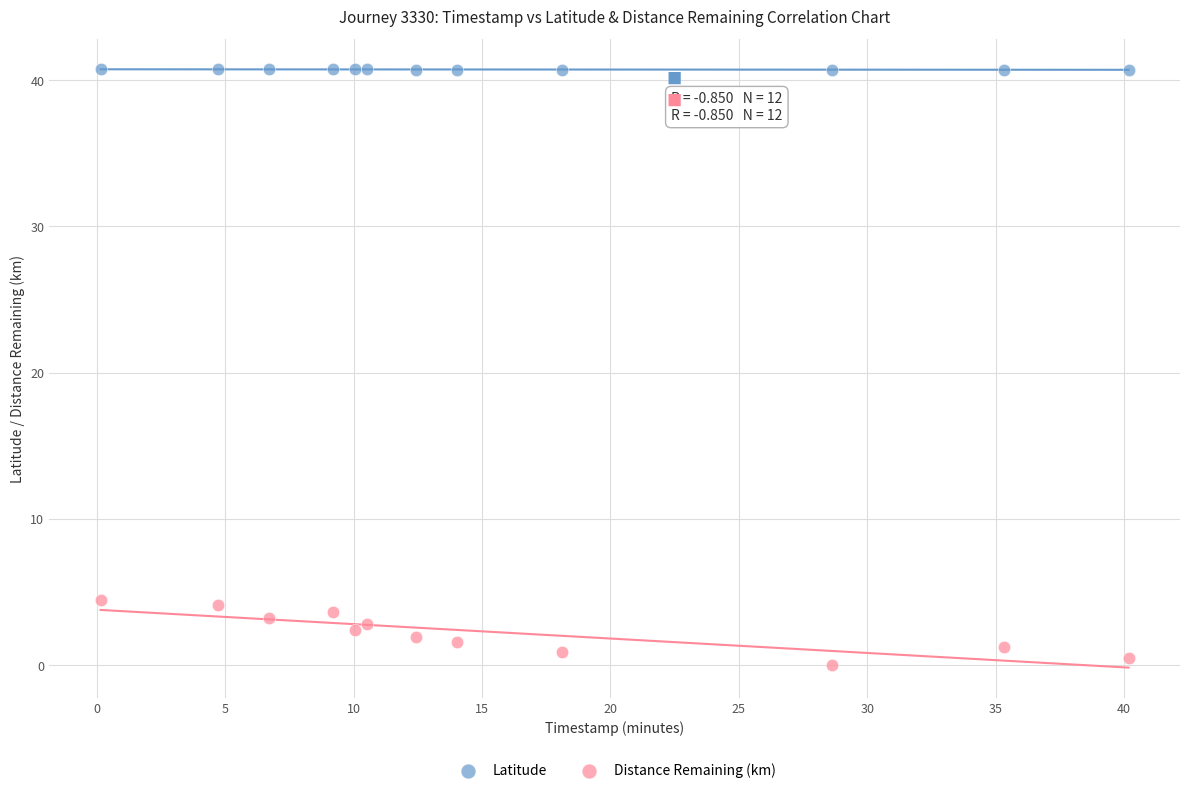

Which series reaches the maximum Y coordinate?

Latitude